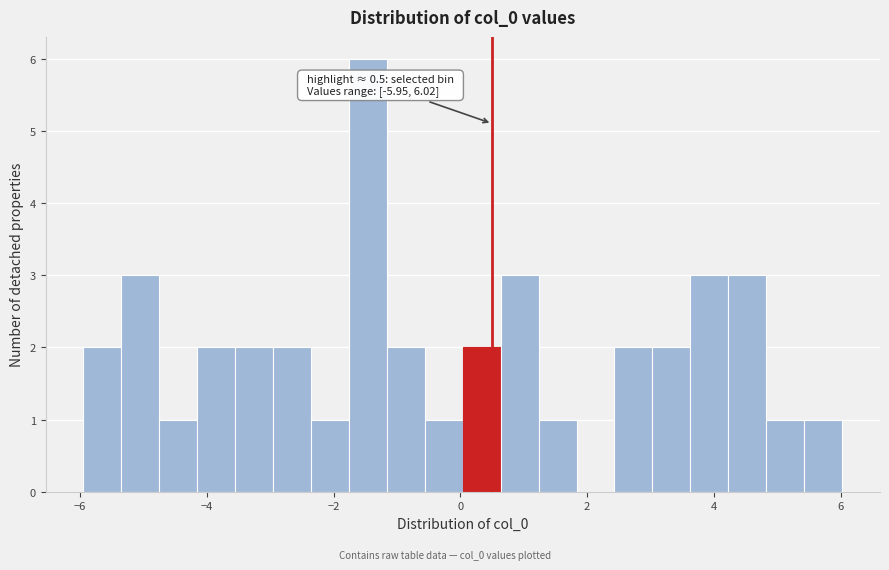

Around what value on the x-axis is the tallest bar? Give the approximate position of its centre, as read against the axis.

-1.4